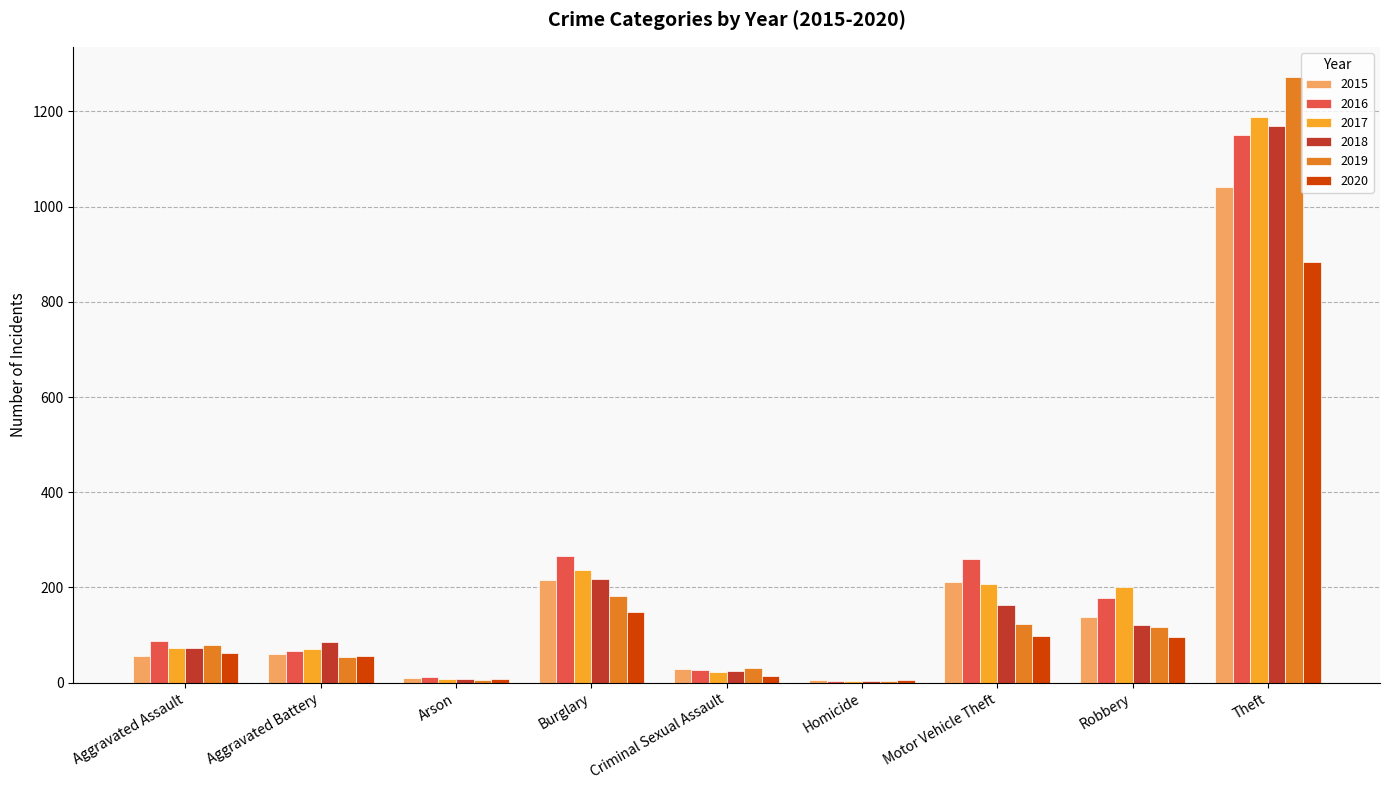

What is the difference between the 2018 values at Aggravated Assault and Criminal Sexual Assault?

48